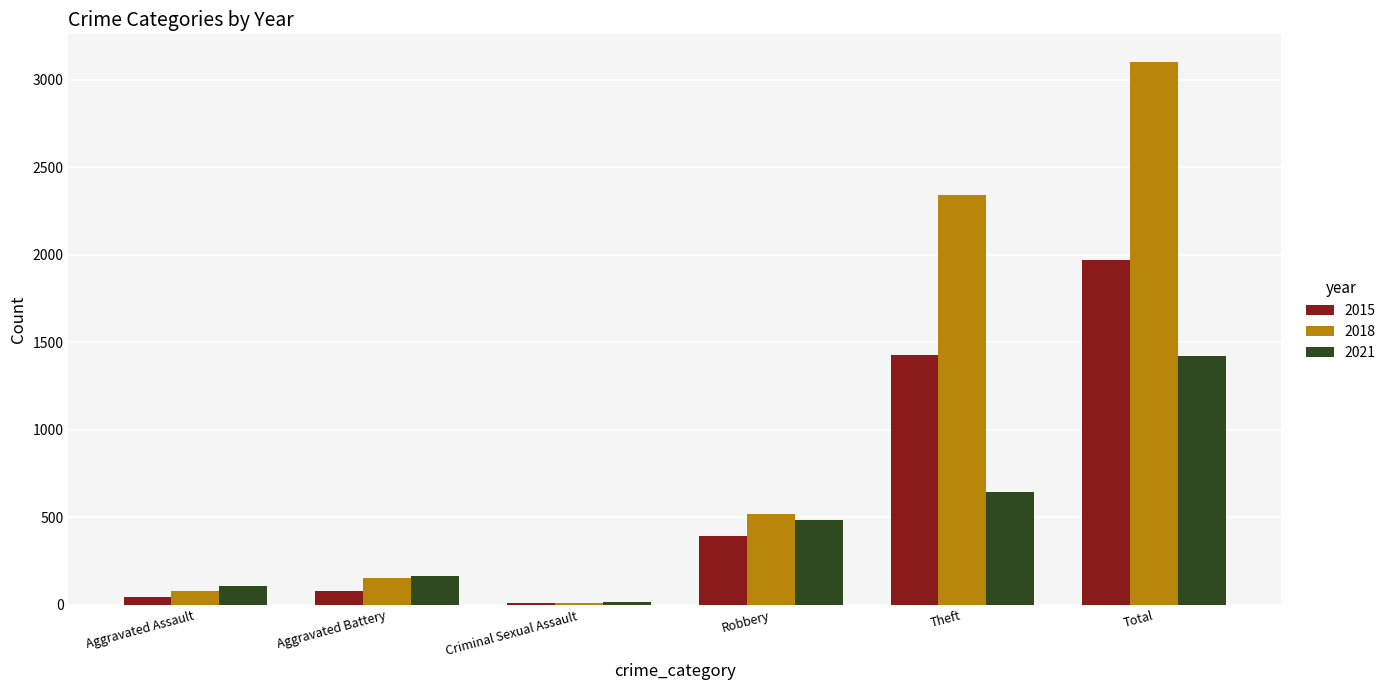

At which label does 2021 reach its minimum?

Criminal Sexual Assault